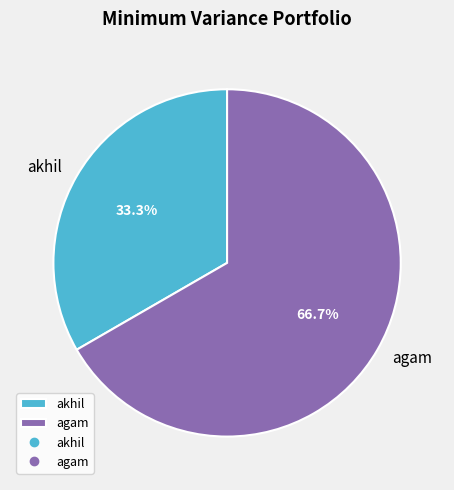

What is the ratio of the value at akhil to the value at agam?

0.5